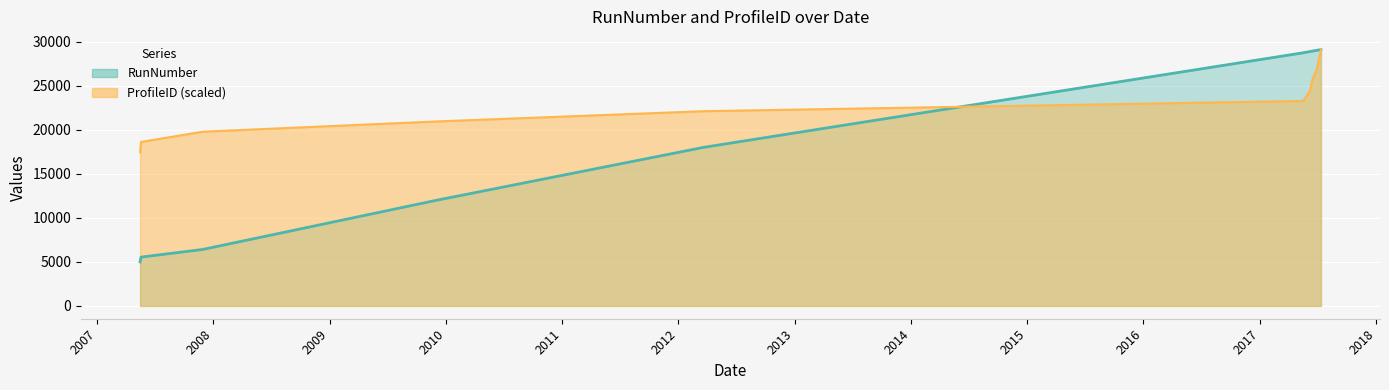

What is the sum of the RunNumber values at 2017-06-08 and 2017-07-12?

57974.0